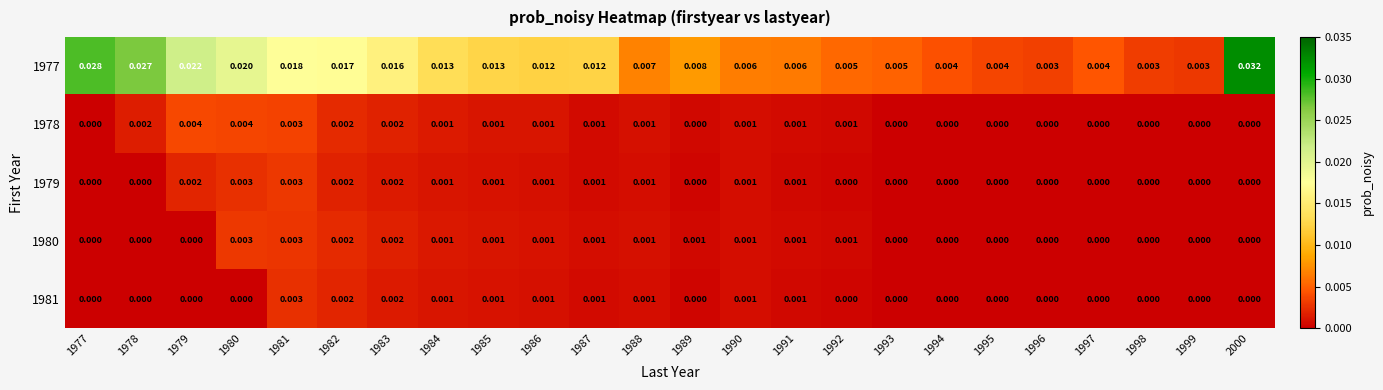

Is the value of 1979 at 1990 greater than the value of 1980 at 2000?

Yes